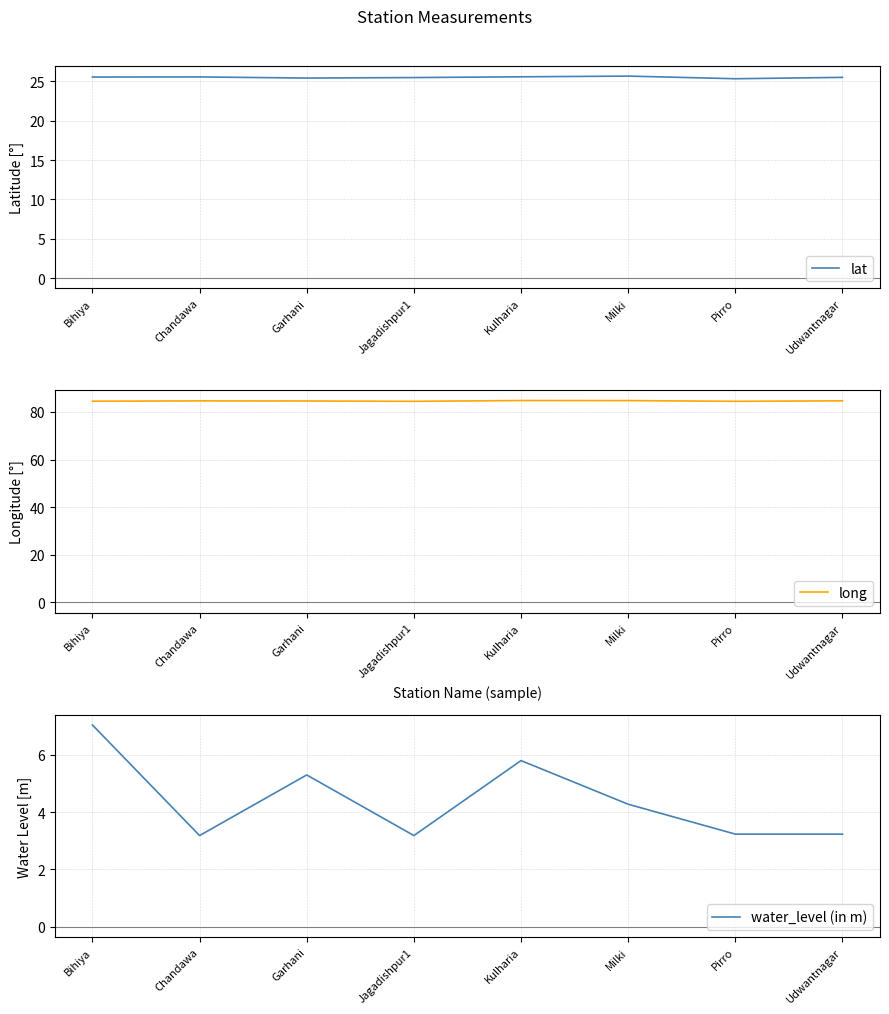

At how many categories does at least one series exceed 62?

8